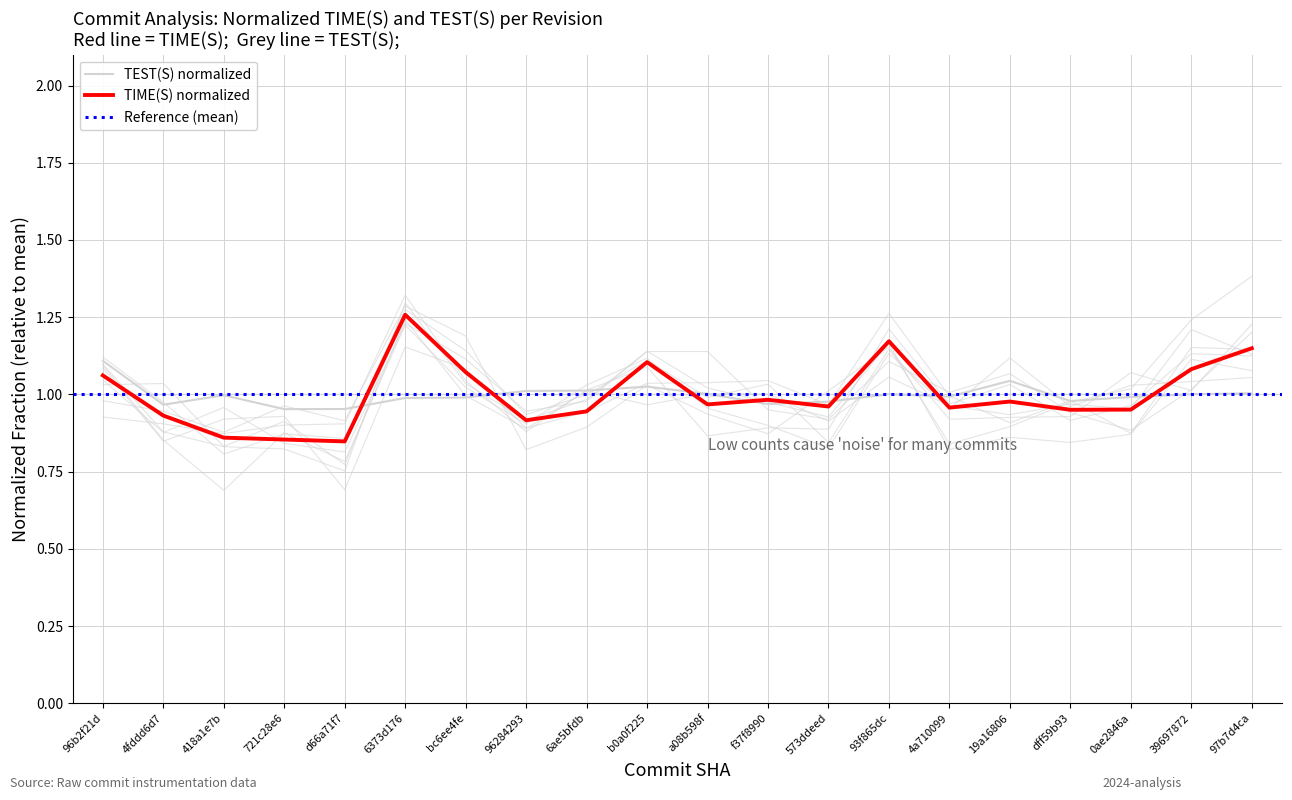

What is the value of the TEST(S) point at the 7th from the left?

1.0